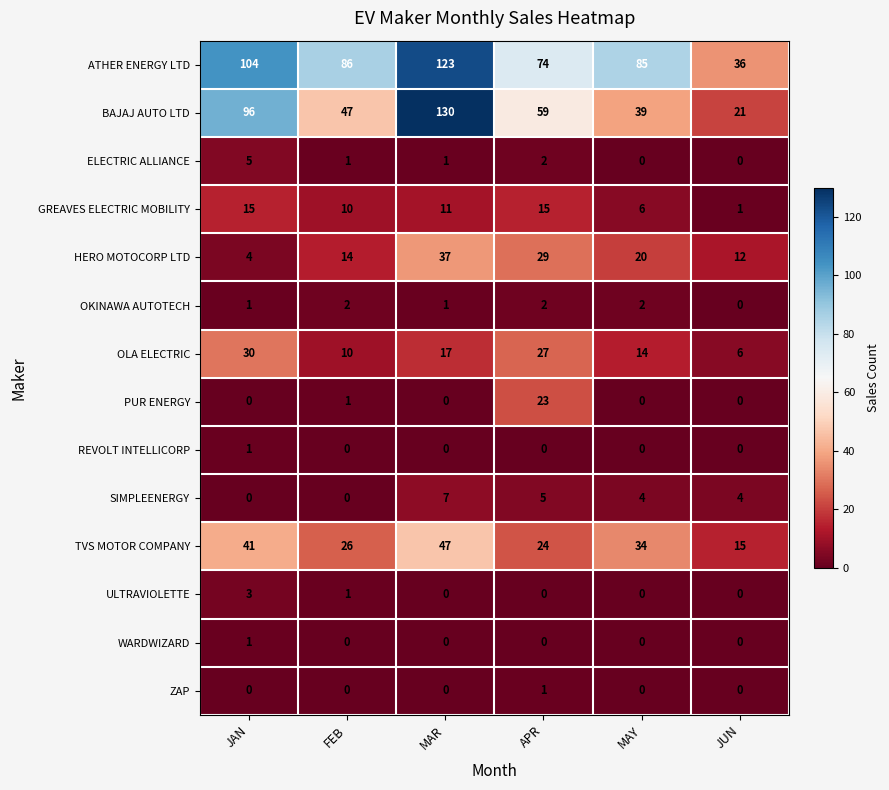

Which series changed the most between JAN and JUN?

BAJAJ AUTO LTD